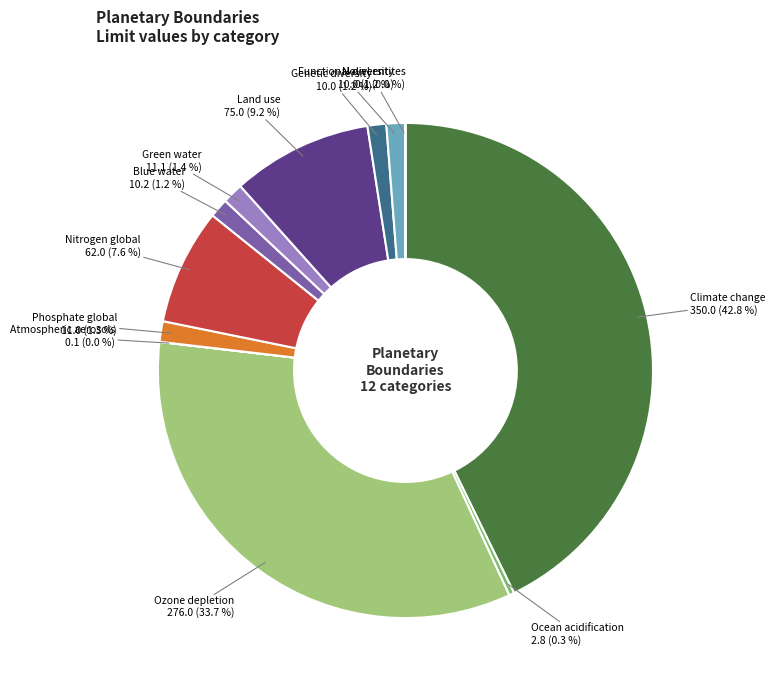

Does Land use account for over 50% of the chart?

No